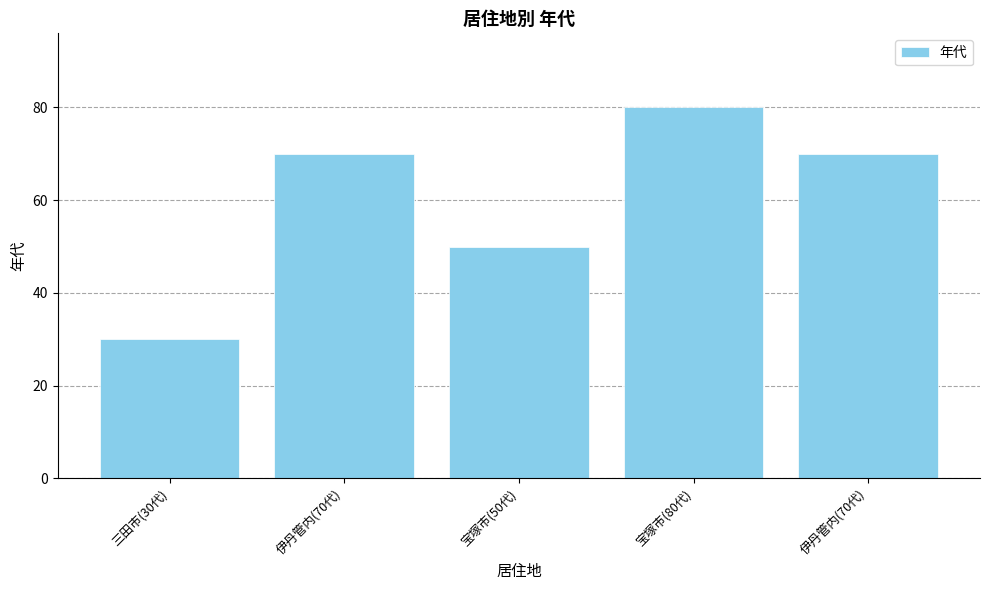

Between 宝塚市(50代) and 伊丹管内(70代), which is larger?

伊丹管内(70代)